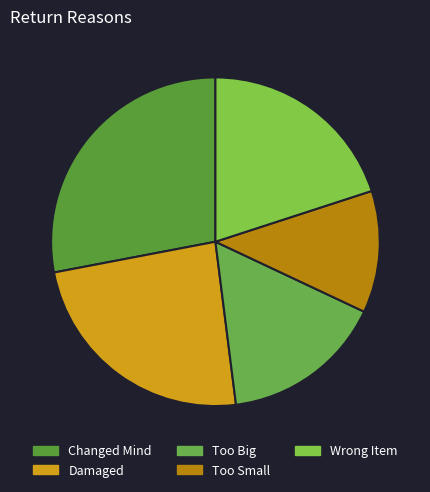

How many slices are in this pie chart?

5